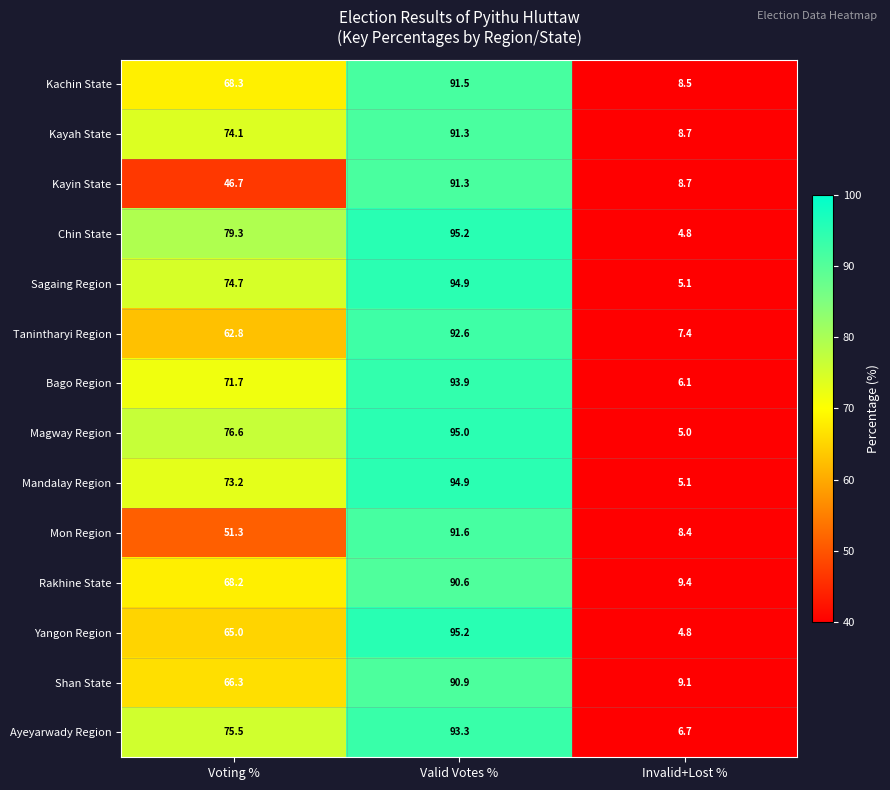

What is the total value across all series at Voting %?

953.7